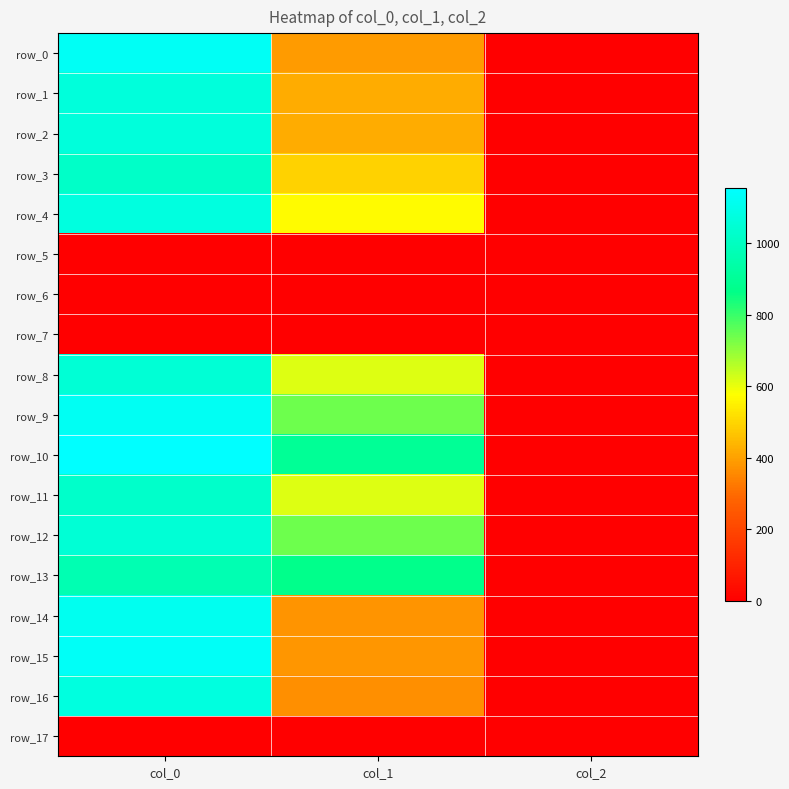

What is the average value of the row_4 series?

549.7